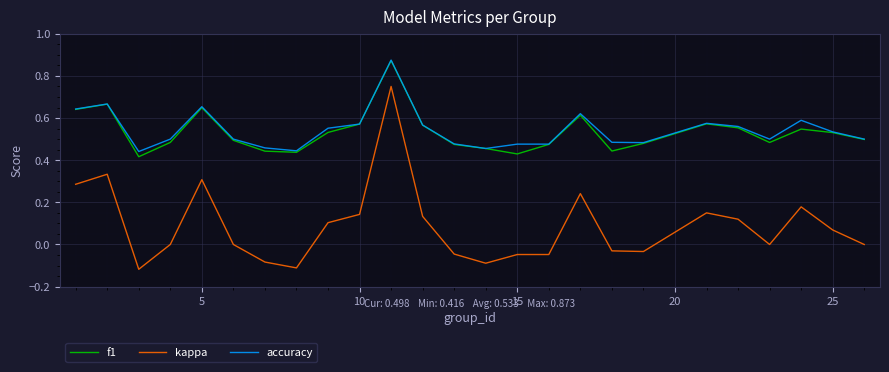

Which series has the widest spread of values?

kappa